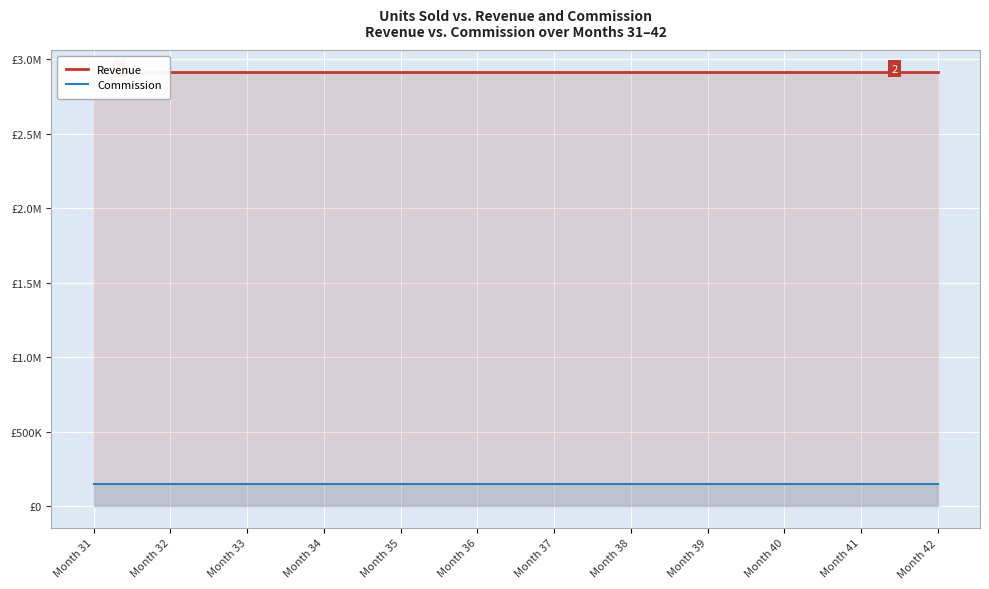

Reading left to right, extract all data points from this chart.

Revenue: Month 31=2916666.7	Month 32=2916666.7	Month 33=2916666.7	Month 34=2916666.7	Month 35=2916666.7	Month 36=2916666.7	Month 37=2916666.7	Month 38=2916666.7	Month 39=2916666.7	Month 40=2916666.7	Month 41=2916666.7	Month 42=2916666.7
Commission: Month 31=145833.3	Month 32=145833.3	Month 33=145833.3	Month 34=145833.3	Month 35=145833.3	Month 36=145833.3	Month 37=145833.3	Month 38=145833.3	Month 39=145833.3	Month 40=145833.3	Month 41=145833.3	Month 42=145833.3